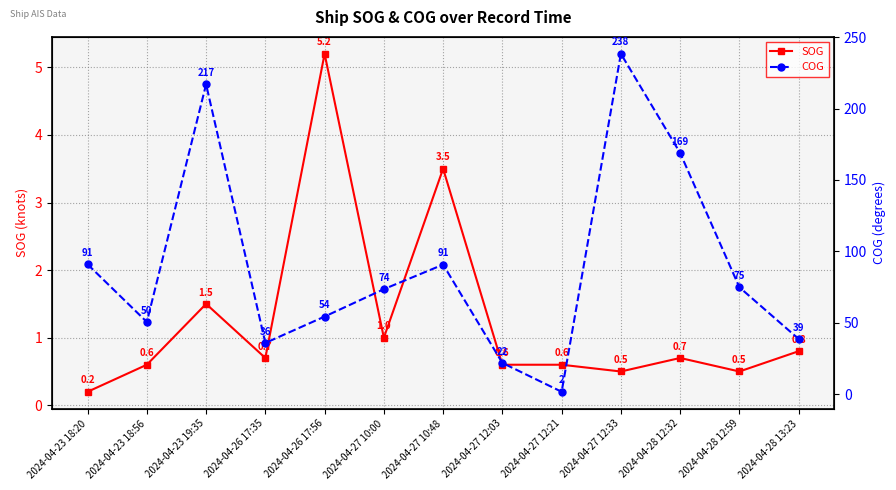

Rank the series at 2024-04-27 12:03 from lowest to highest value.

SOG, COG